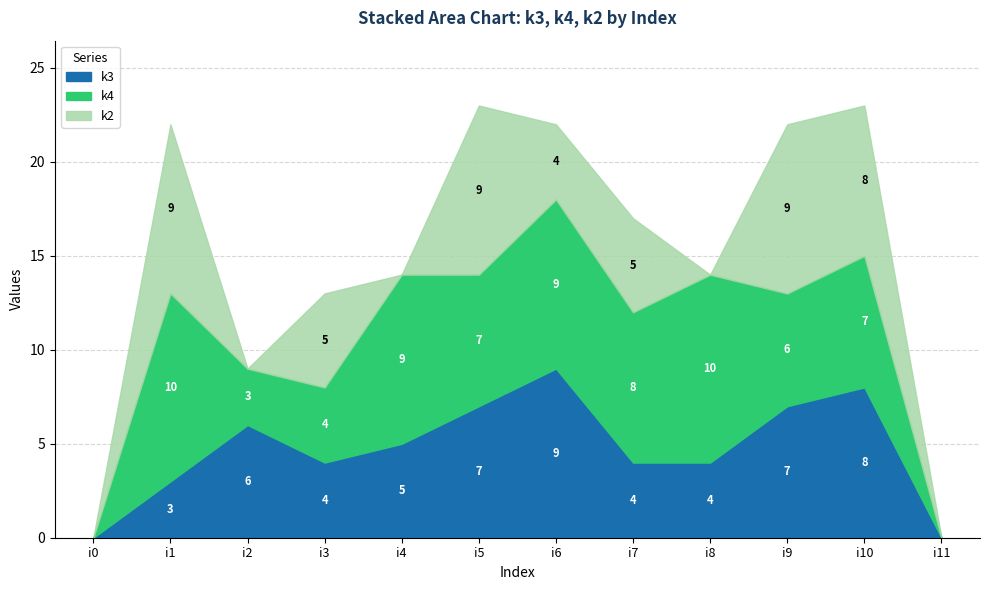

Where is k3 nearest to the value 4?

i3